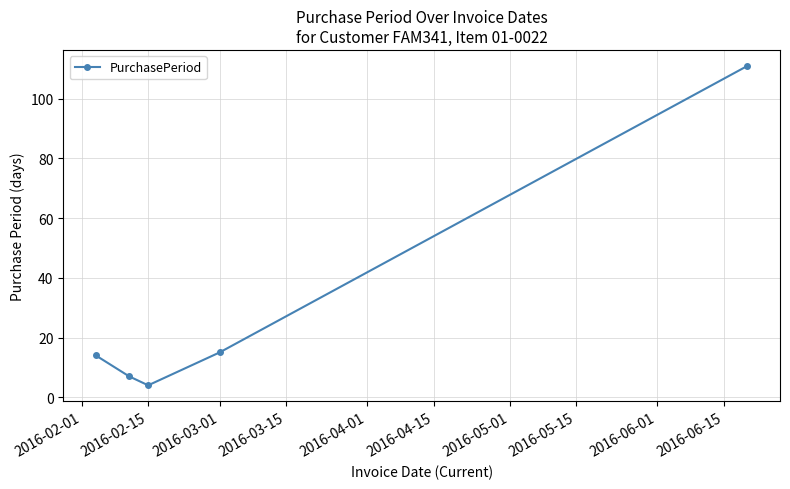

True or false: there are more than 1 points higher than both neighbors.

False